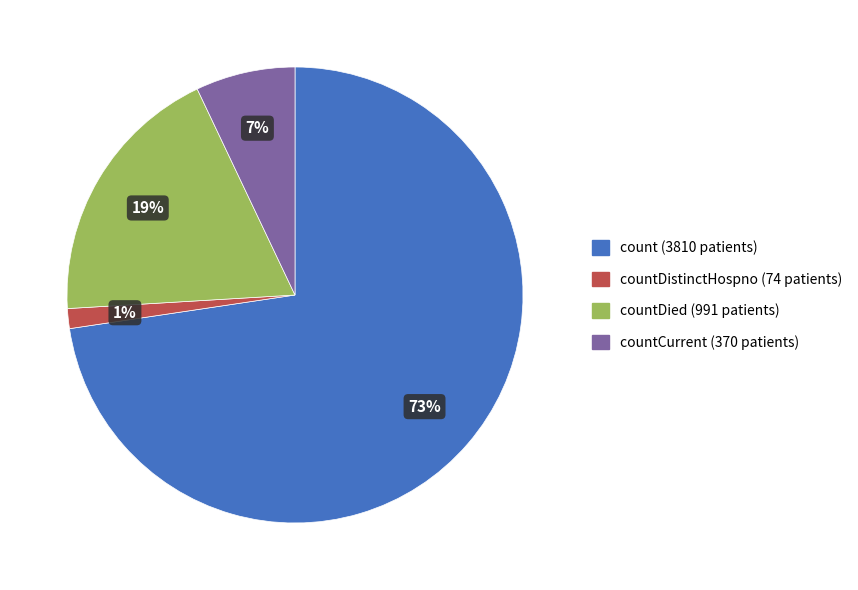

Does any single category account for the majority?

Yes